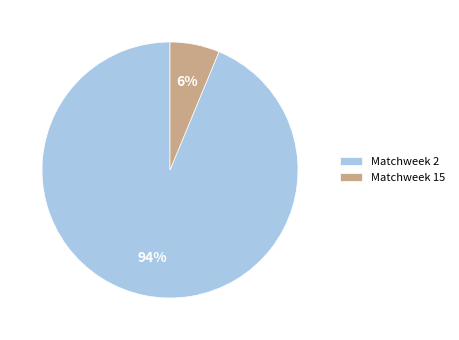

What is the smallest slice in the pie chart?

Matchweek 15